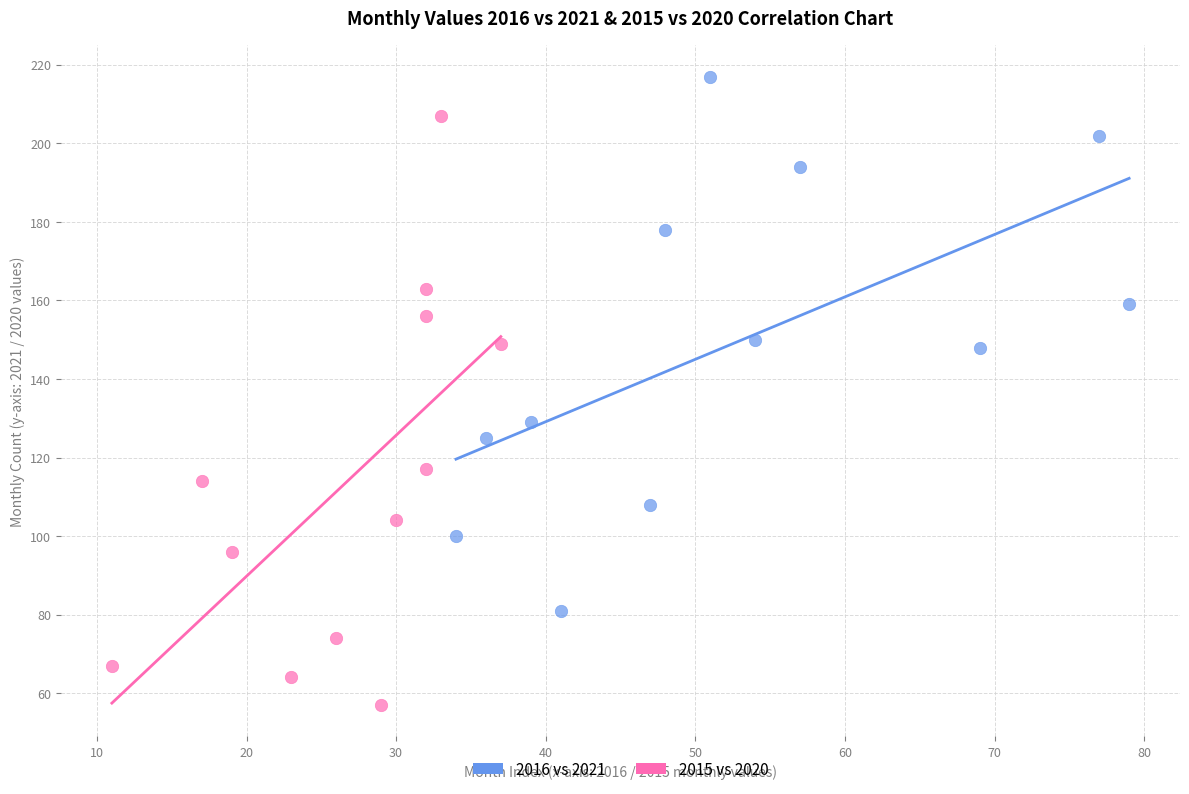

Which series contains the lowest Y value?

2015 vs 2020